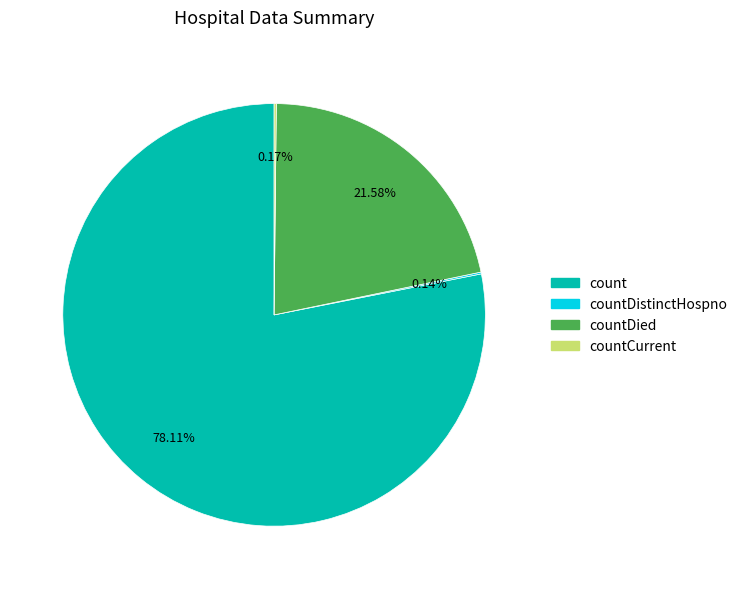

Is there any slice that represents more than half of the pie?

Yes